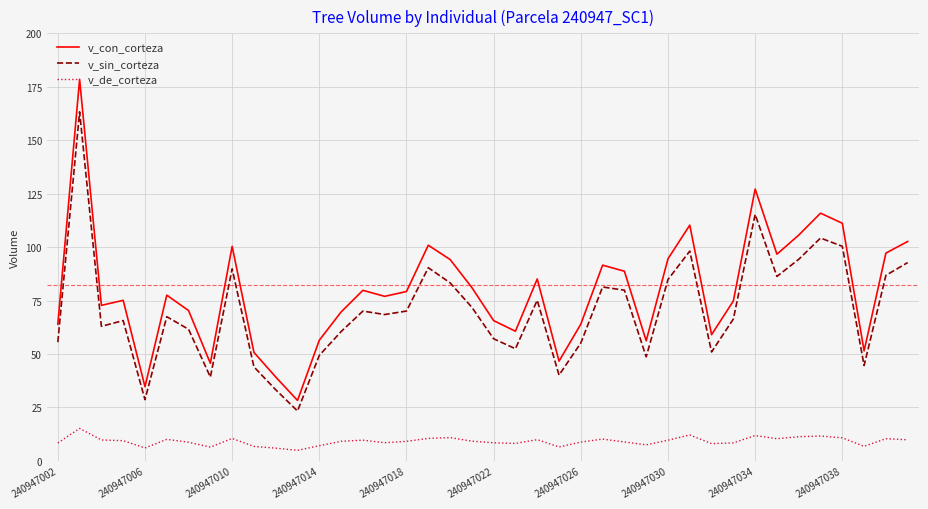

What is the difference between the maximum and minimum values in the v_sin_corteza series?

139.9